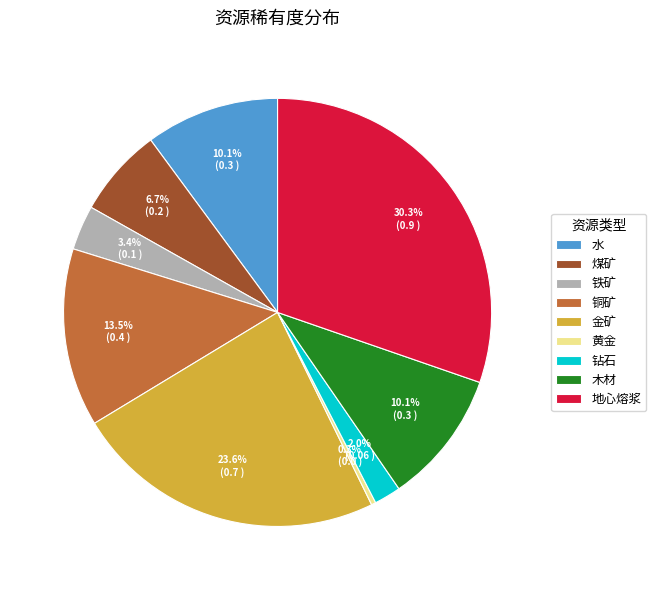

Count the number of slices in the pie.

9